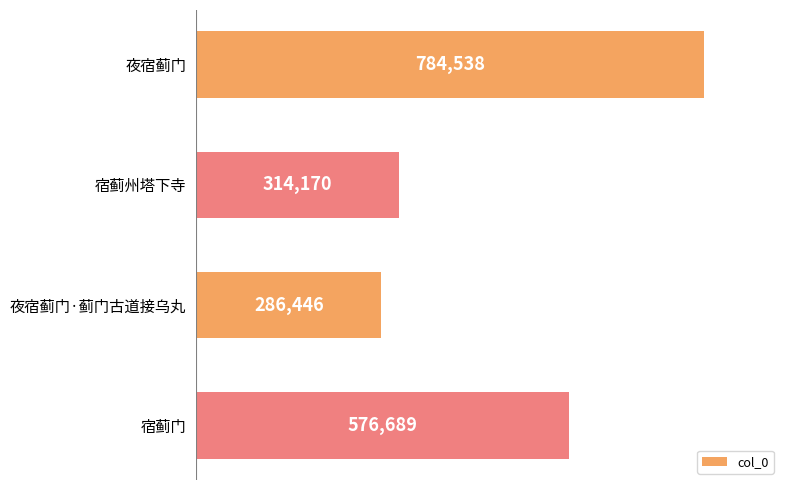

List the labels in order of value, largest first.

夜宿蓟门, 宿蓟门, 宿蓟州塔下寺, 夜宿蓟门·蓟门古道接乌丸